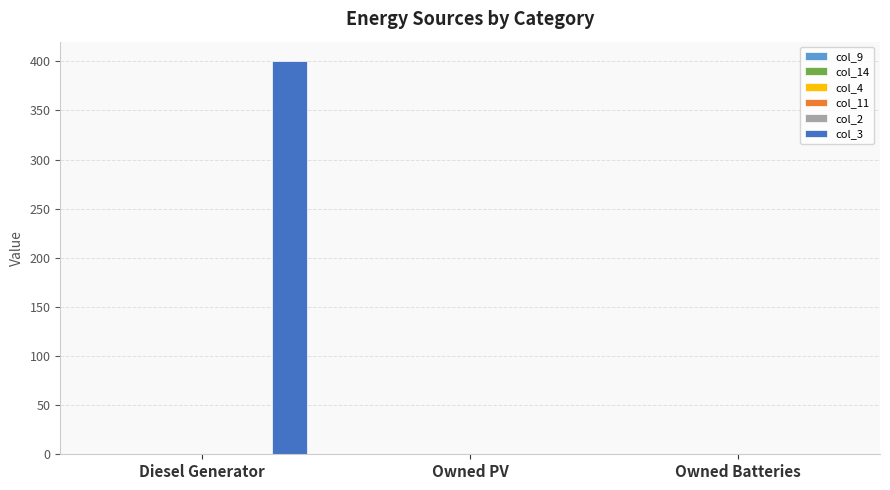

What is the maximum value shown in the chart?

400